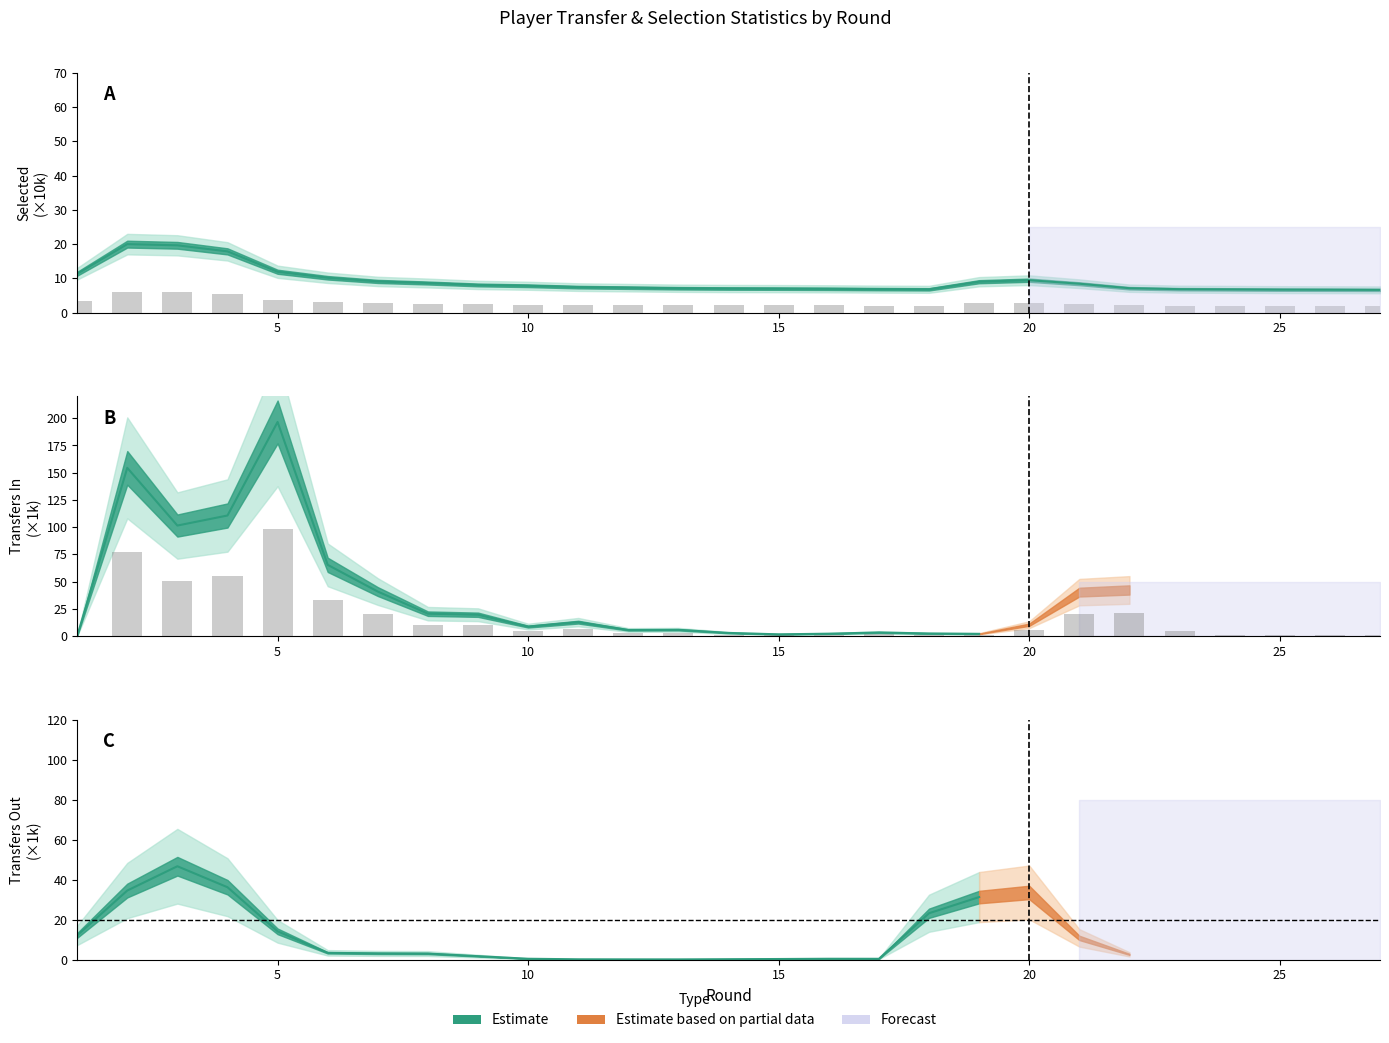

Is it true that transfers_in equals 4.2 at 11?

False